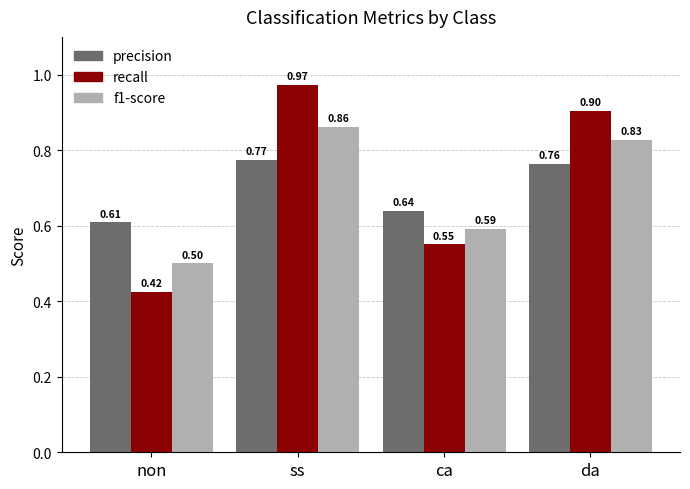

What position from the left is non?

1